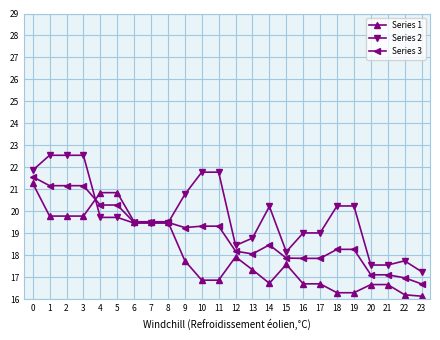

List the series in order of their overall mean, lowest first.

Series 1, Series 3, Series 2